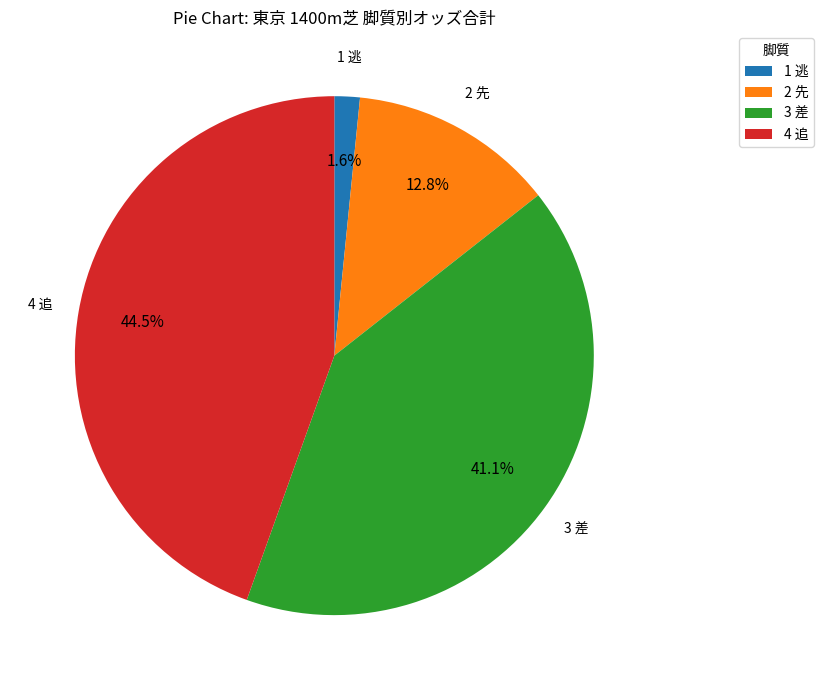

Which slice is the largest?

4 追